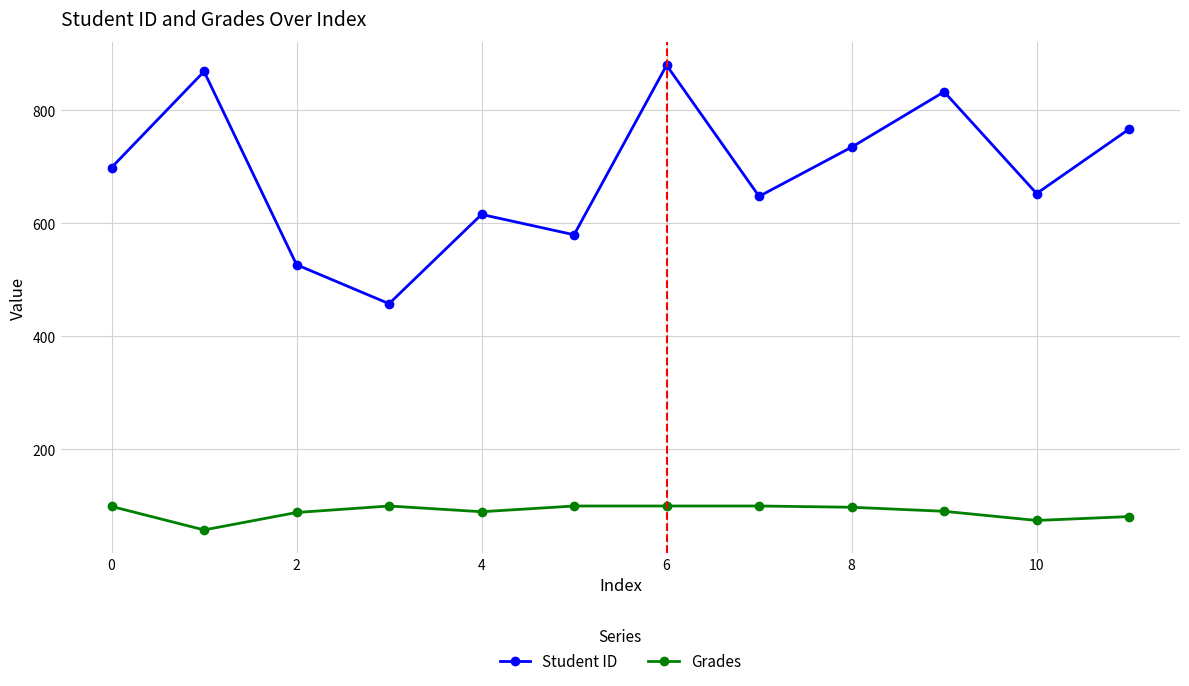

Which series has the widest spread of values?

Student ID